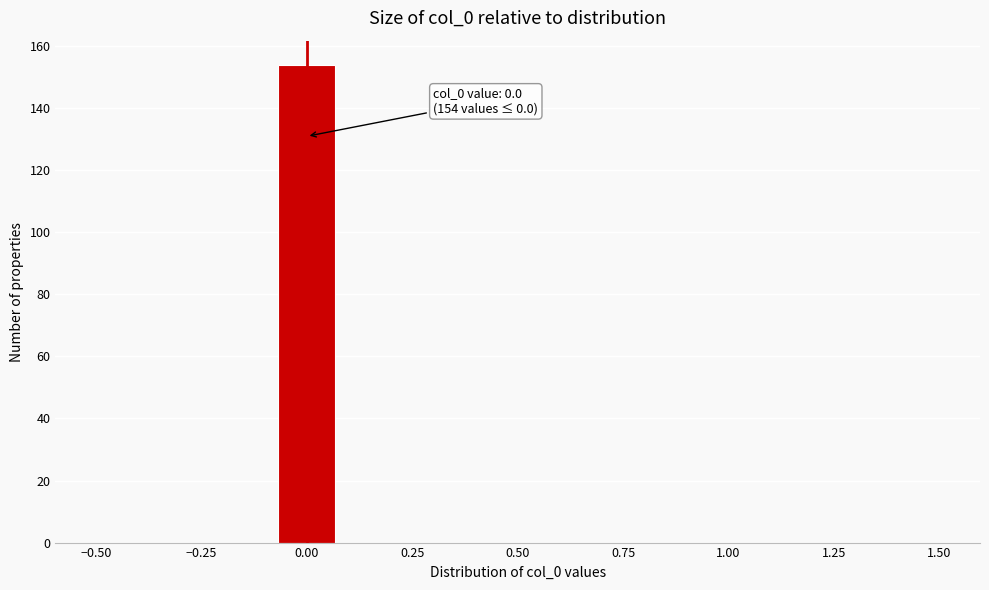

Around what value on the x-axis is the tallest bar? Give the approximate position of its centre, as read against the axis.

0.00